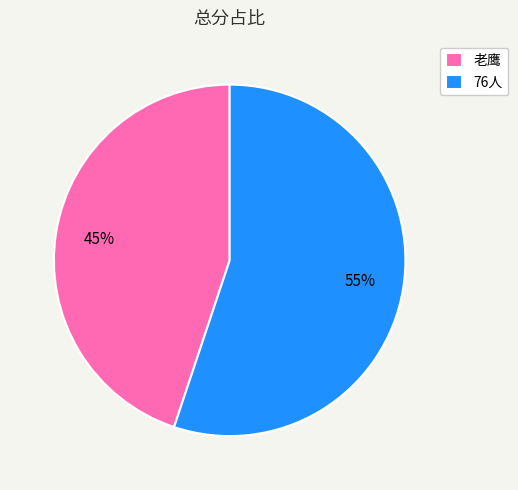

Which category has the smallest portion of the pie?

老鹰